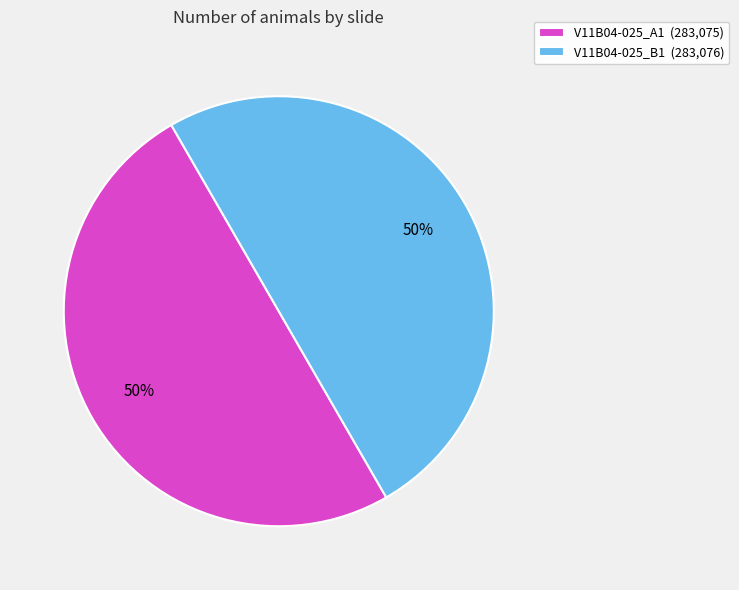

How many slices are in this pie chart?

2